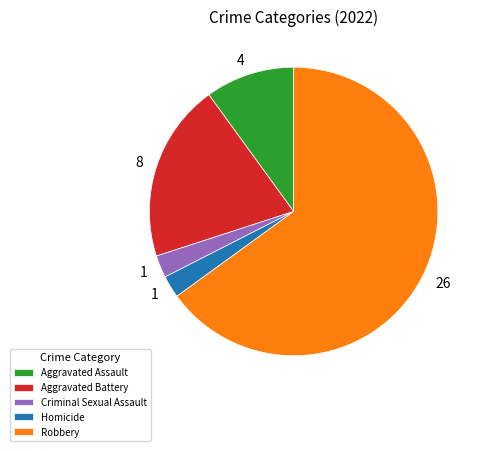

Is the sum of Aggravated Battery and Robbery greater than half?

Yes